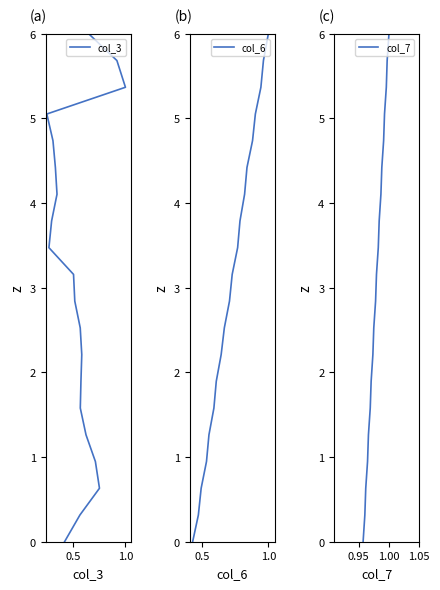

Is the value of col_6 at 6 greater than the value of col_7 at 12?

No